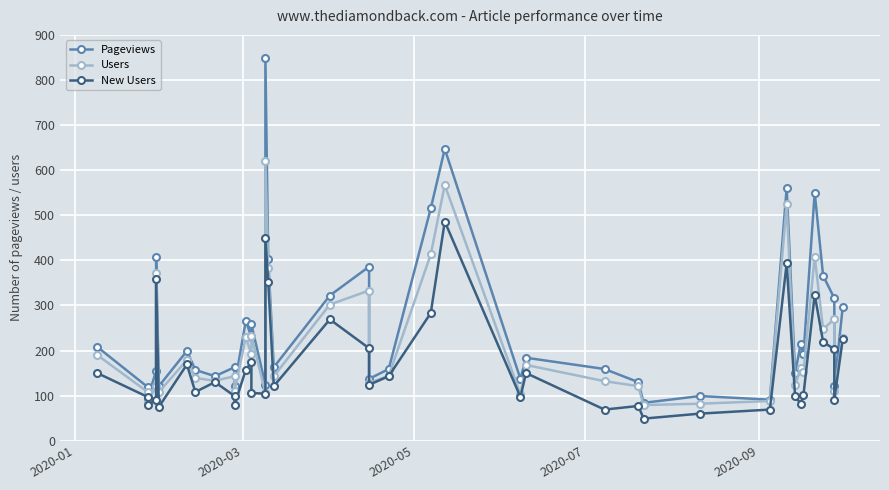

What is the minimum value for Pageviews?

84